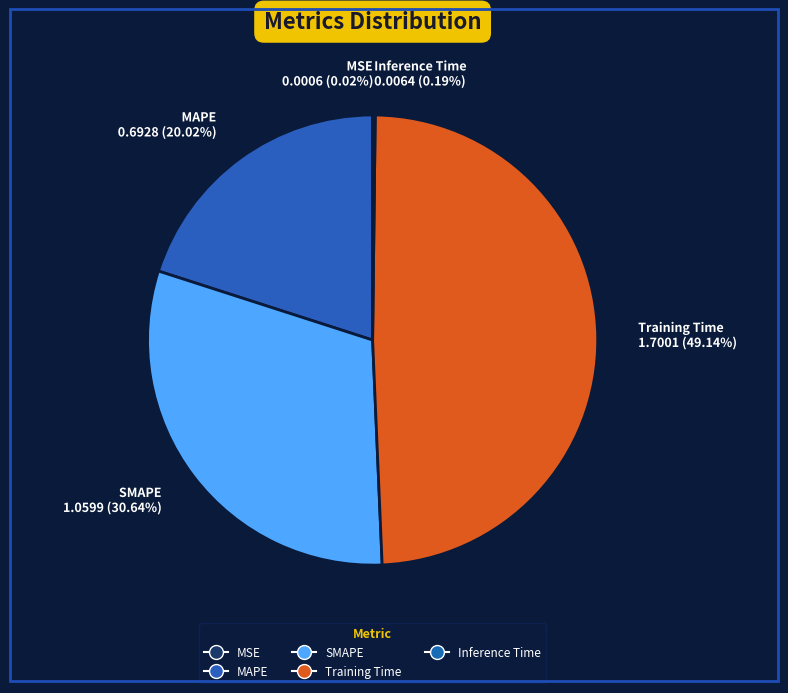

To the nearest percent, what percentage of the pie is Training Time?

49%